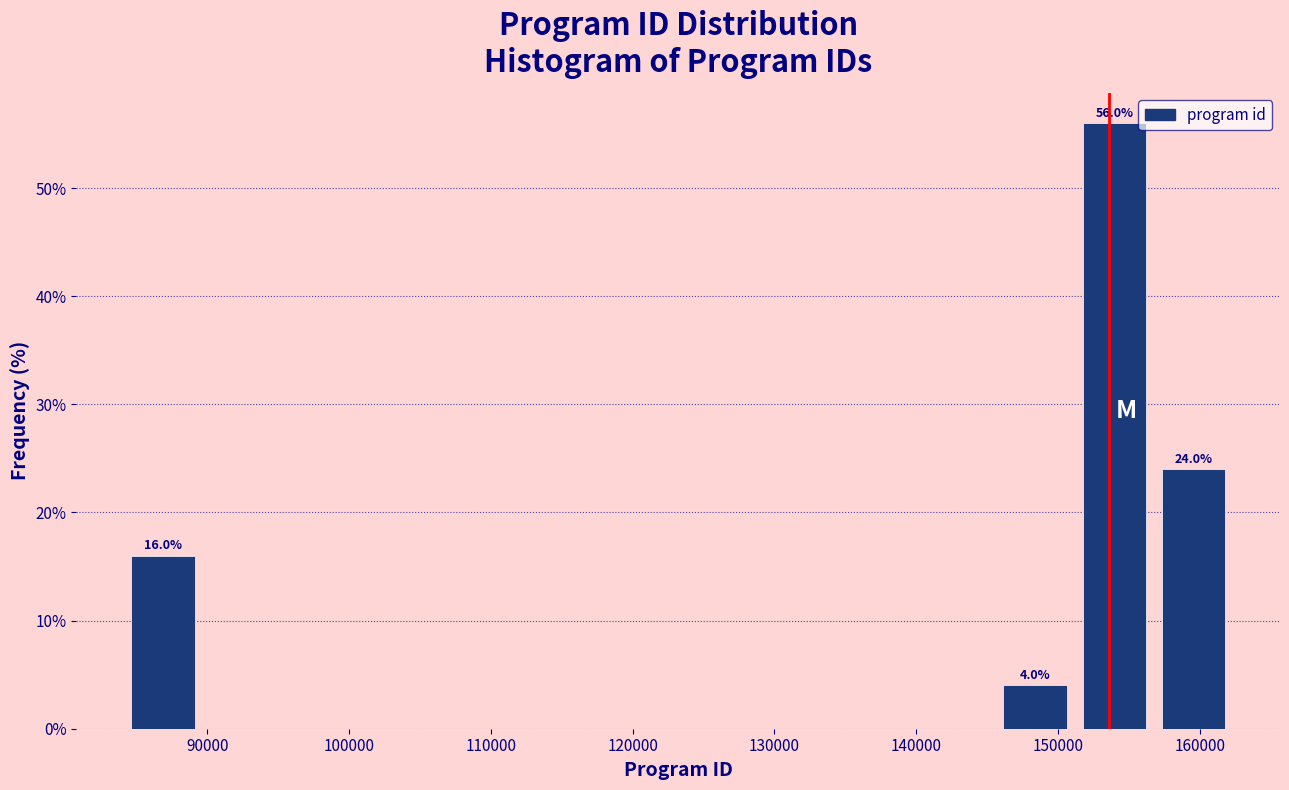

Which range on the x-axis has the tallest bar?

151000 to 157000